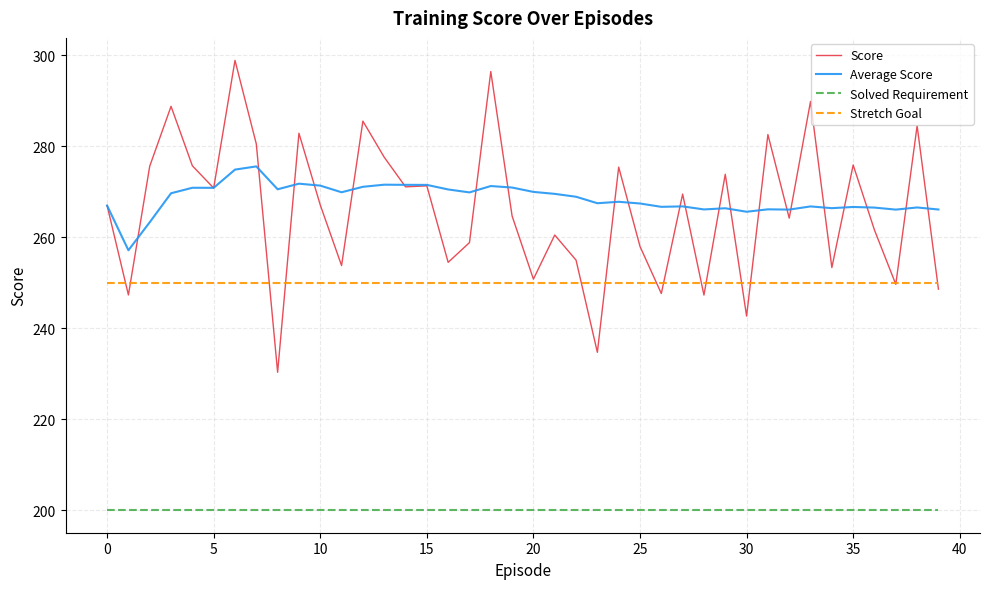

Which series has the largest range (max minus min)?

Score